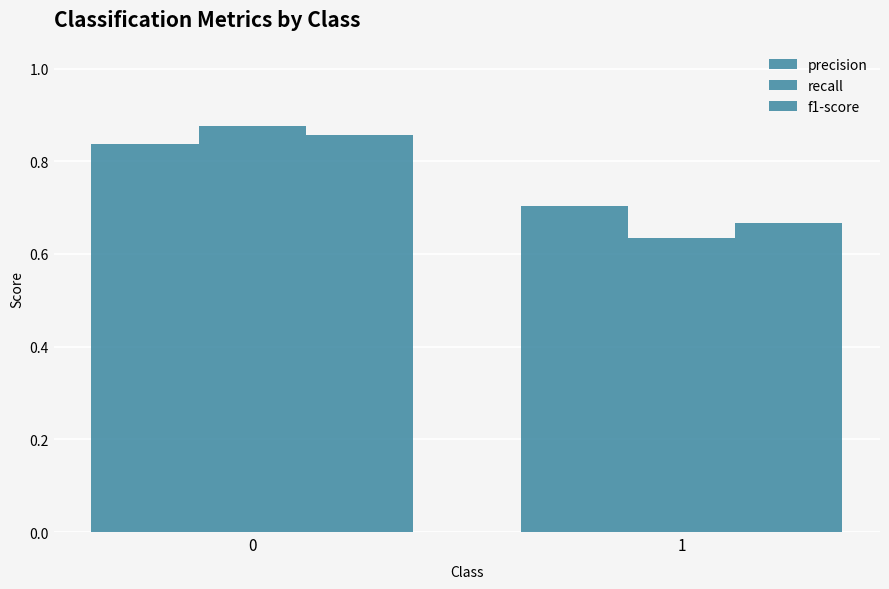

Is the value of f1-score at 0 greater than the value of precision at 1?

Yes